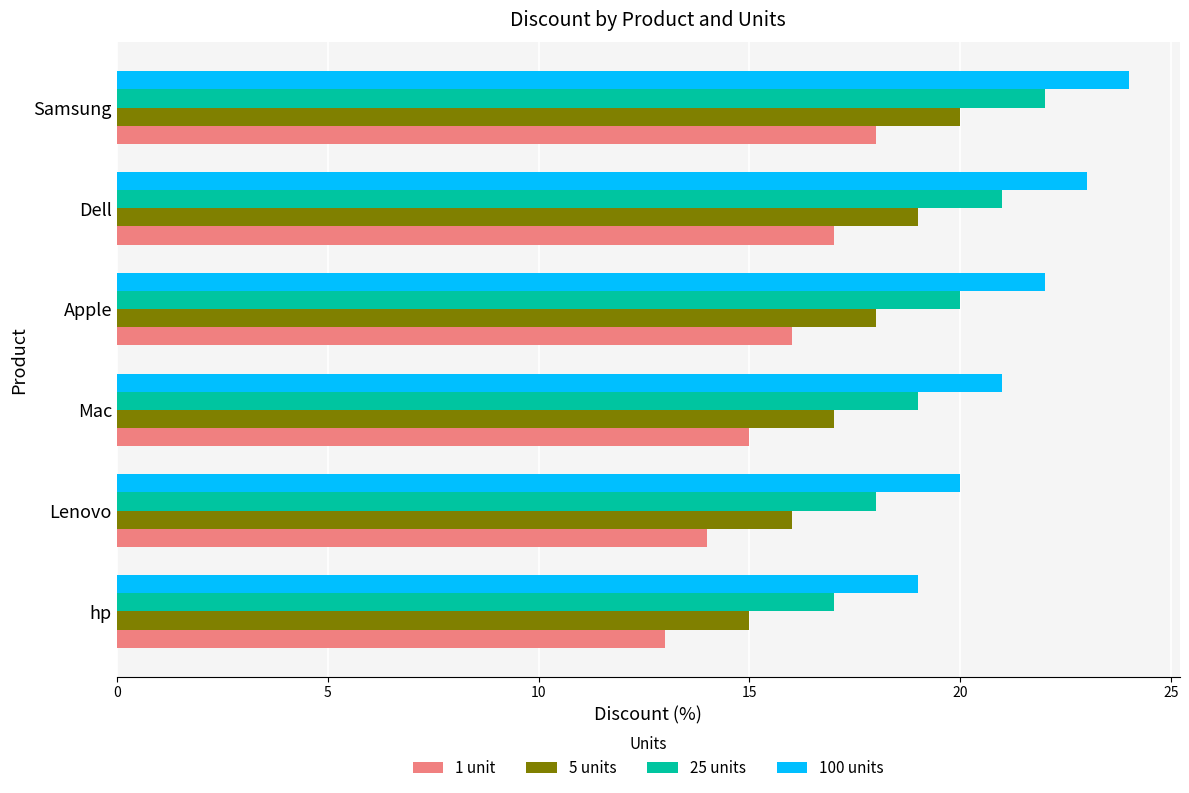

What is the approximate value of 100 units at Mac?

21.0